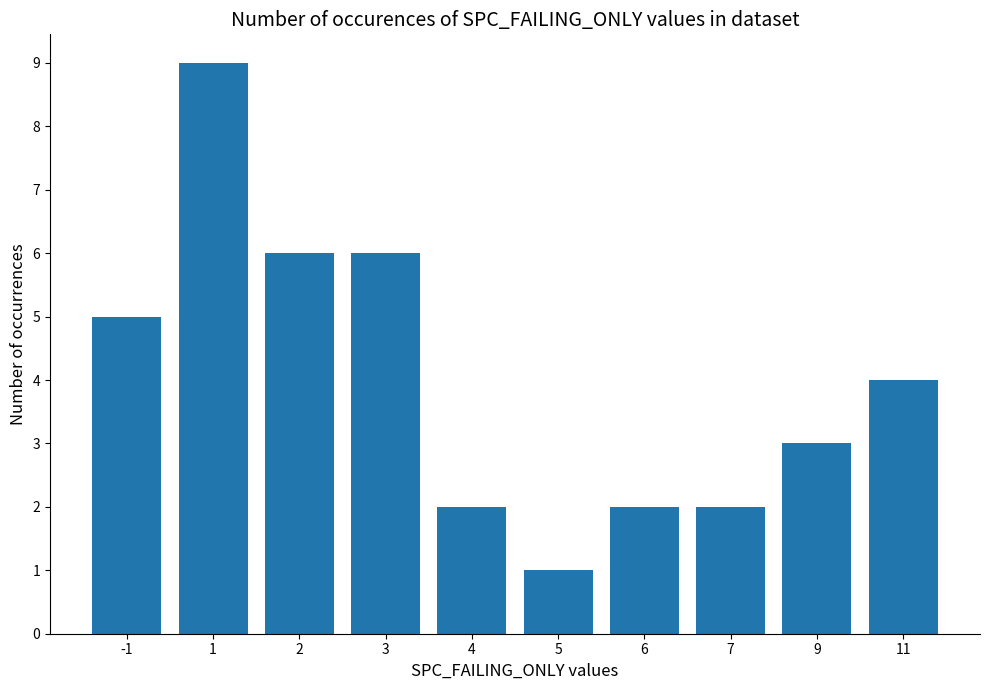

What is the maximum value shown in the chart?

9